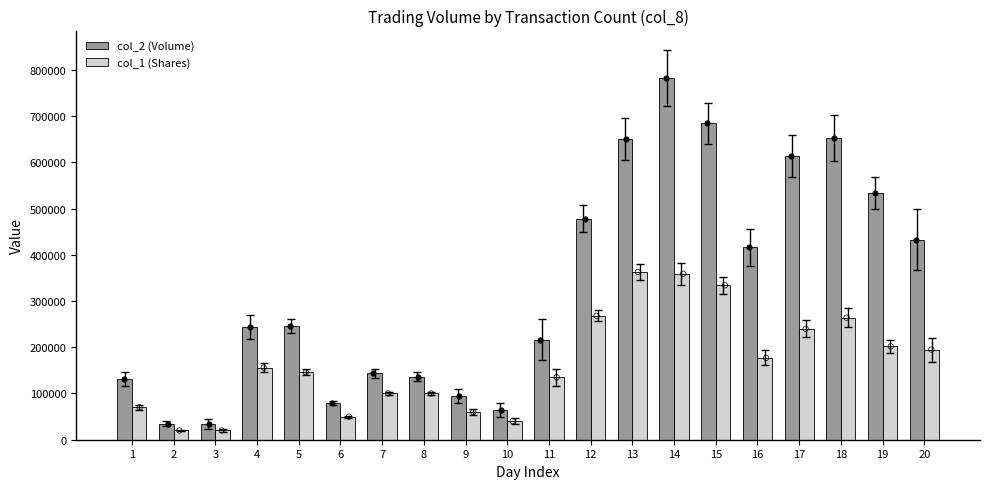

Is the value of col_1 (Shares) at 11 greater than the value of col_2 (Volume) at 10?

Yes